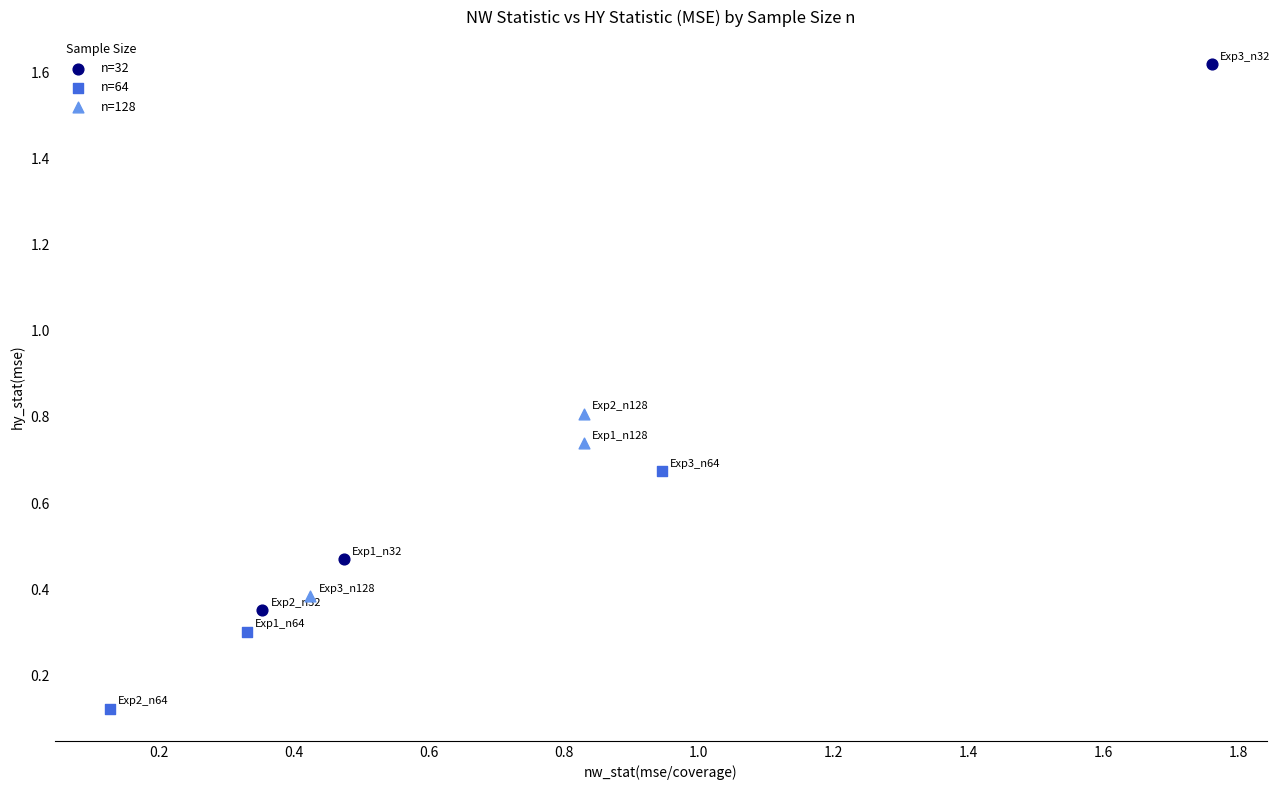

Which series has the widest spread of Y values?

n=32